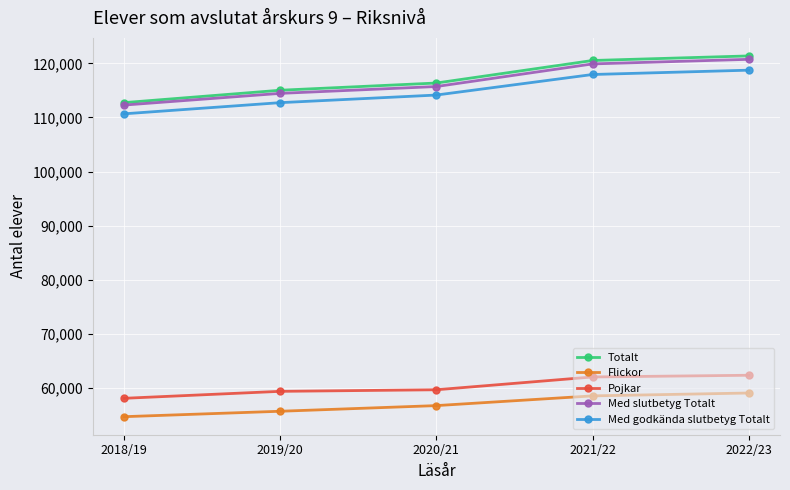

What is the spread (max minus min) of values at 2018/19?

58064